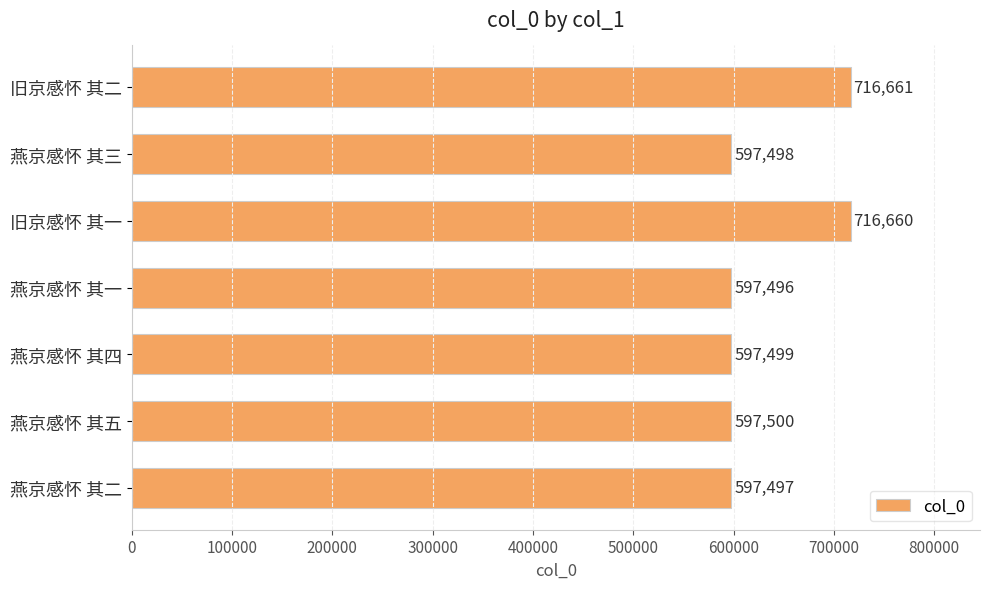

Is it true that the value at 旧京感怀 其一 is 716660?

True